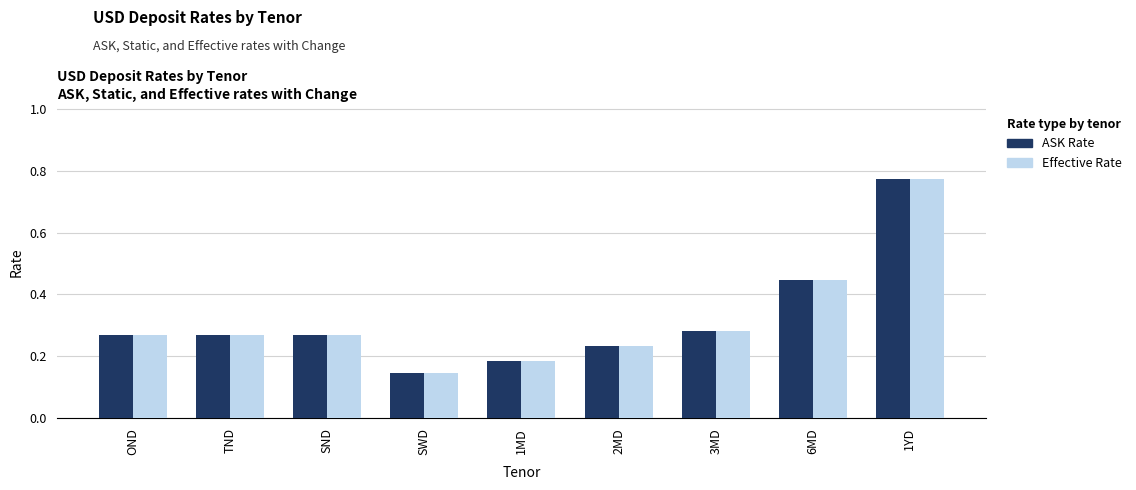

What position from the right is TND?

8